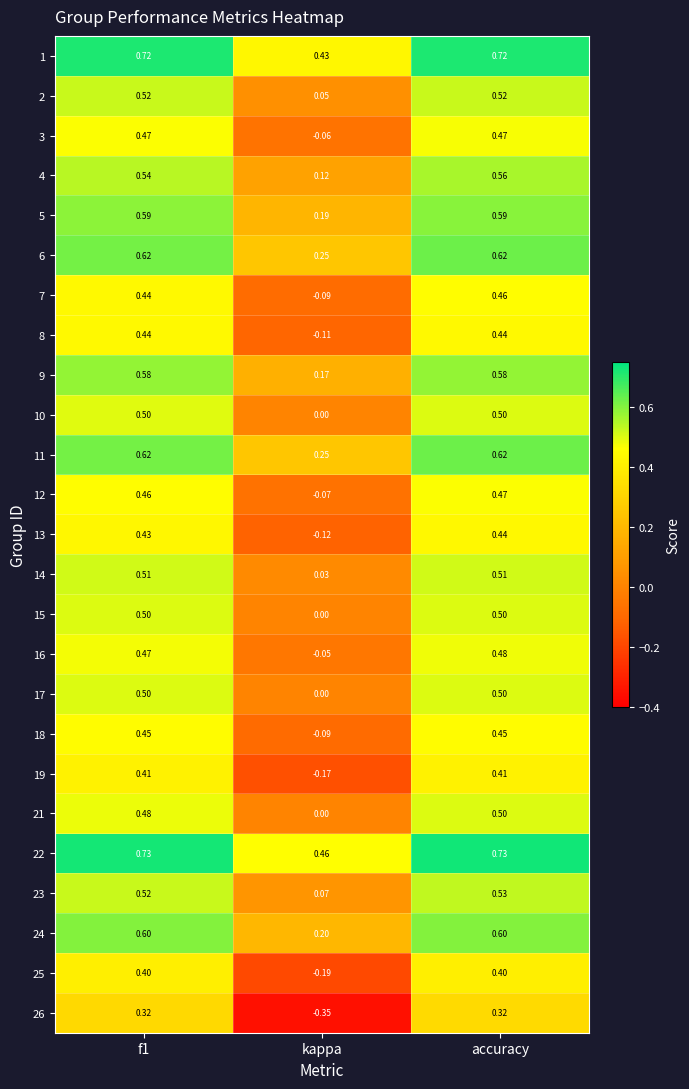

Is the value of 2 at f1 greater than the value of 16 at f1?

Yes